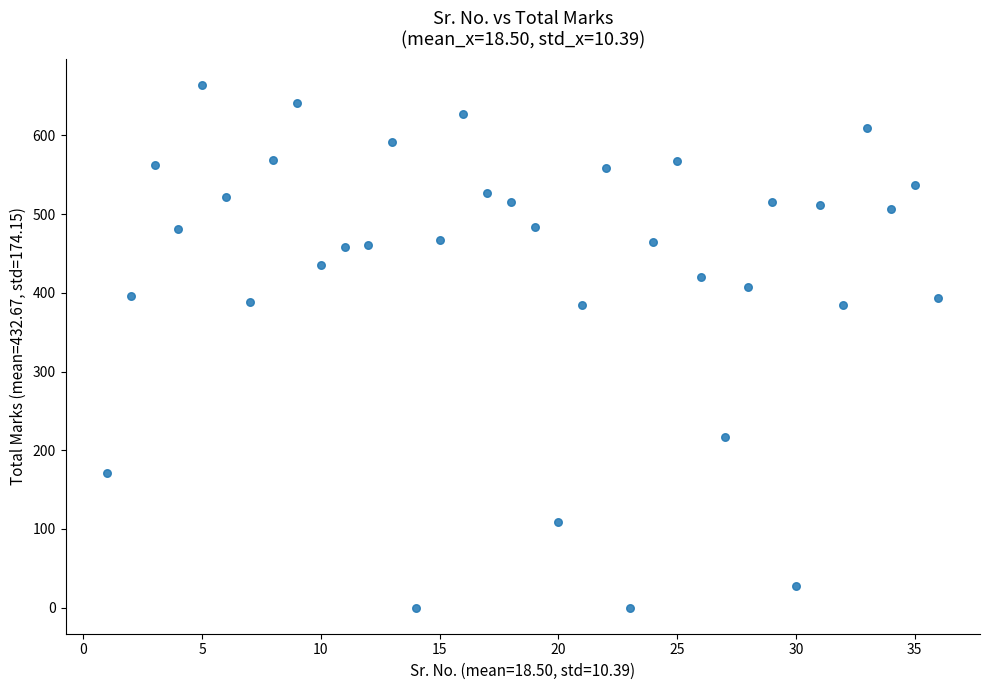

What is the range of X values (max minus min)?

35